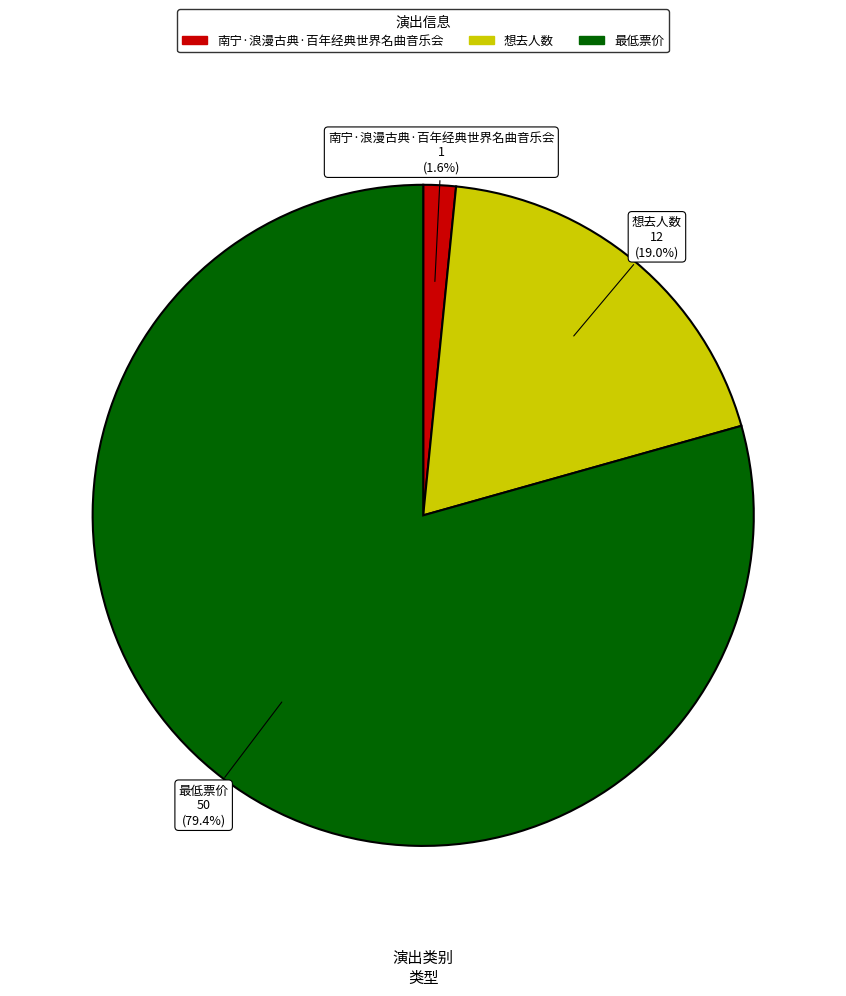

Which category has the biggest portion of the pie?

最低票价